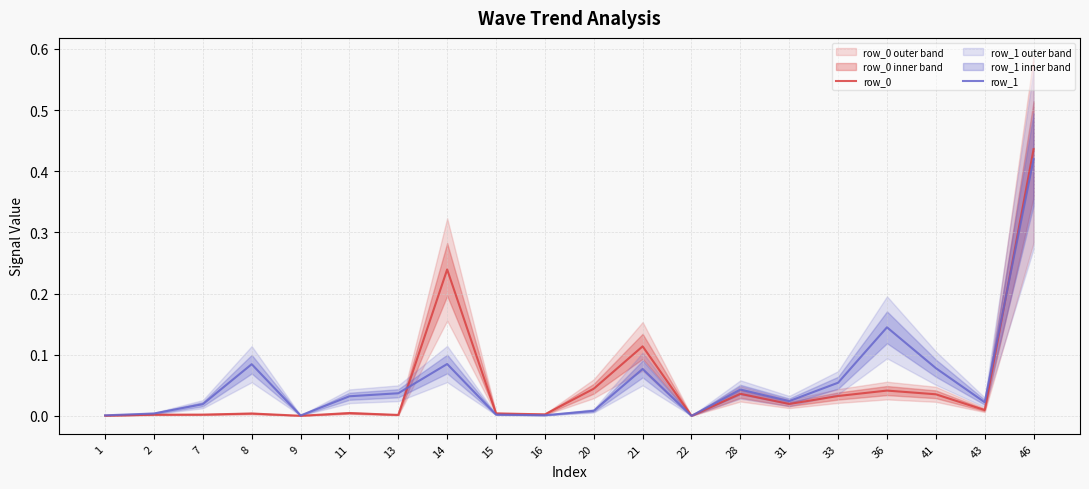

Rank the series by their average value, from highest to lowest.

row_1, row_0